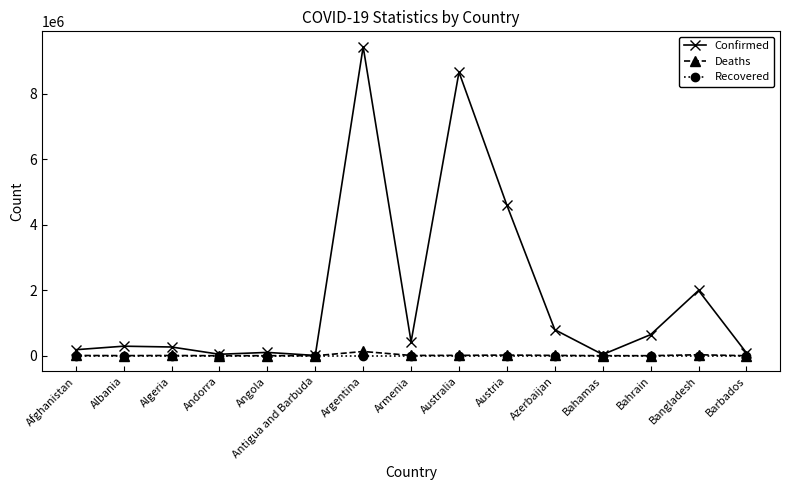

Does the chart have visible grid lines?

No